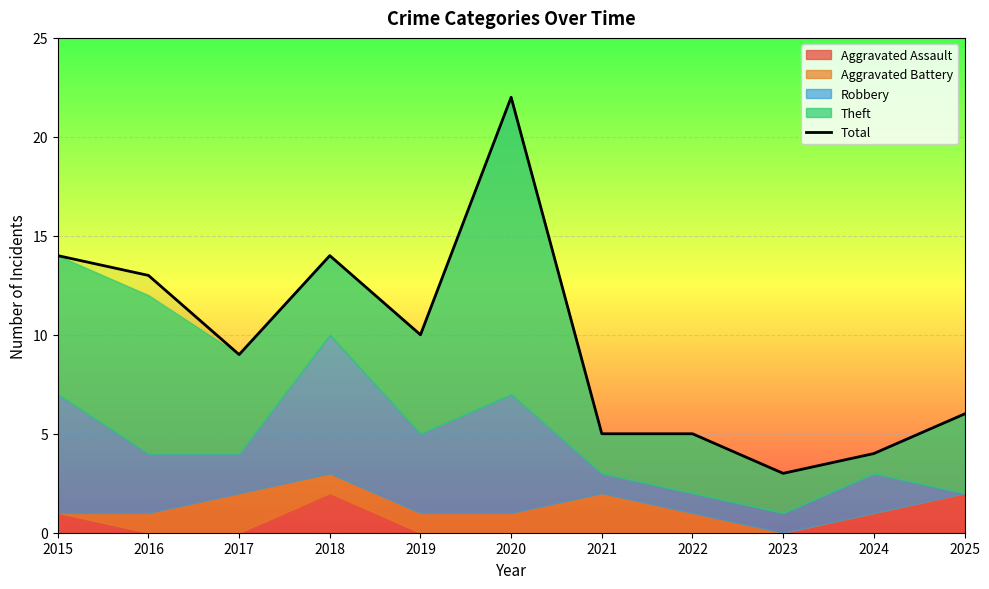

Rank the categories by value from highest to lowest.

2020, 2015, 2018, 2016, 2019, 2017, 2025, 2021, 2022, 2024, 2023